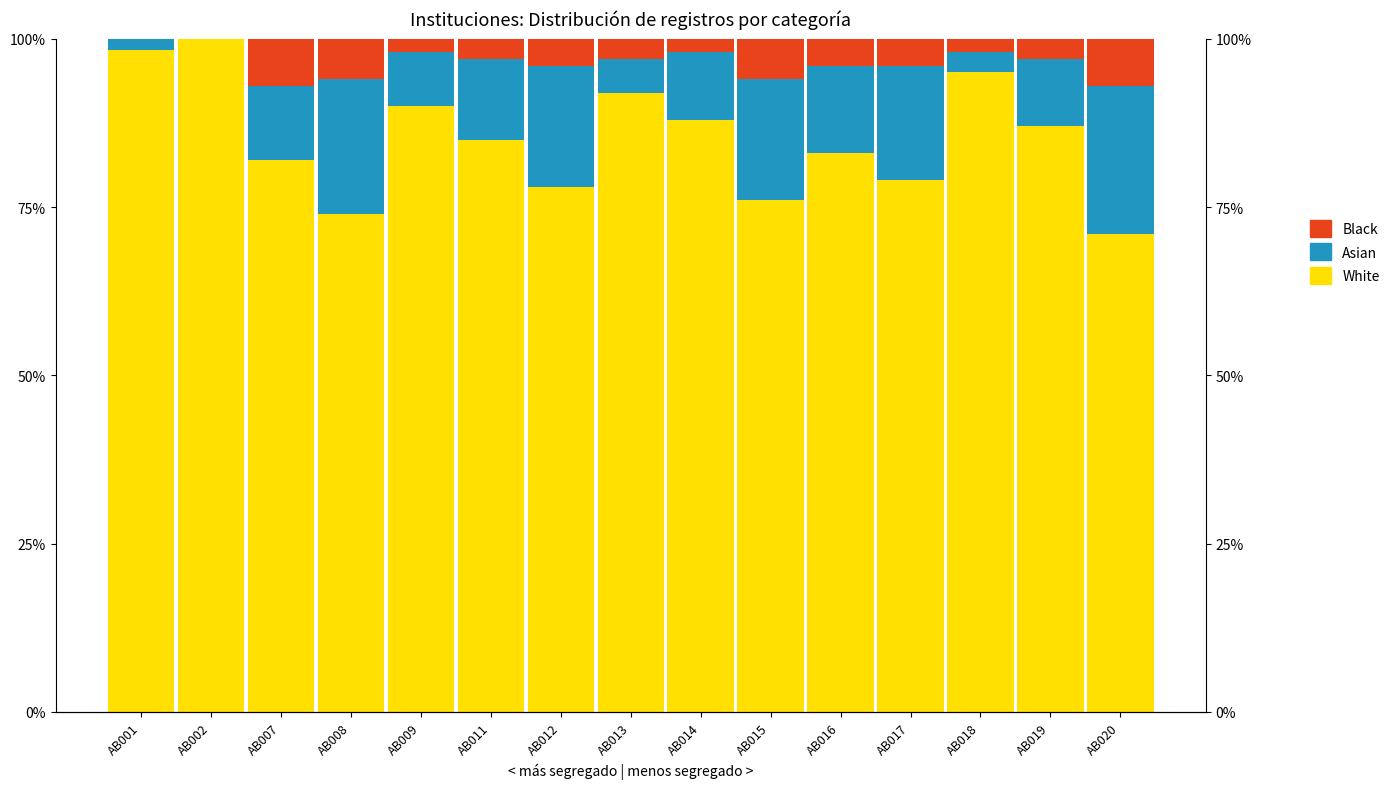

What is the value of the Asian bar at the 4th from the left?

20.0